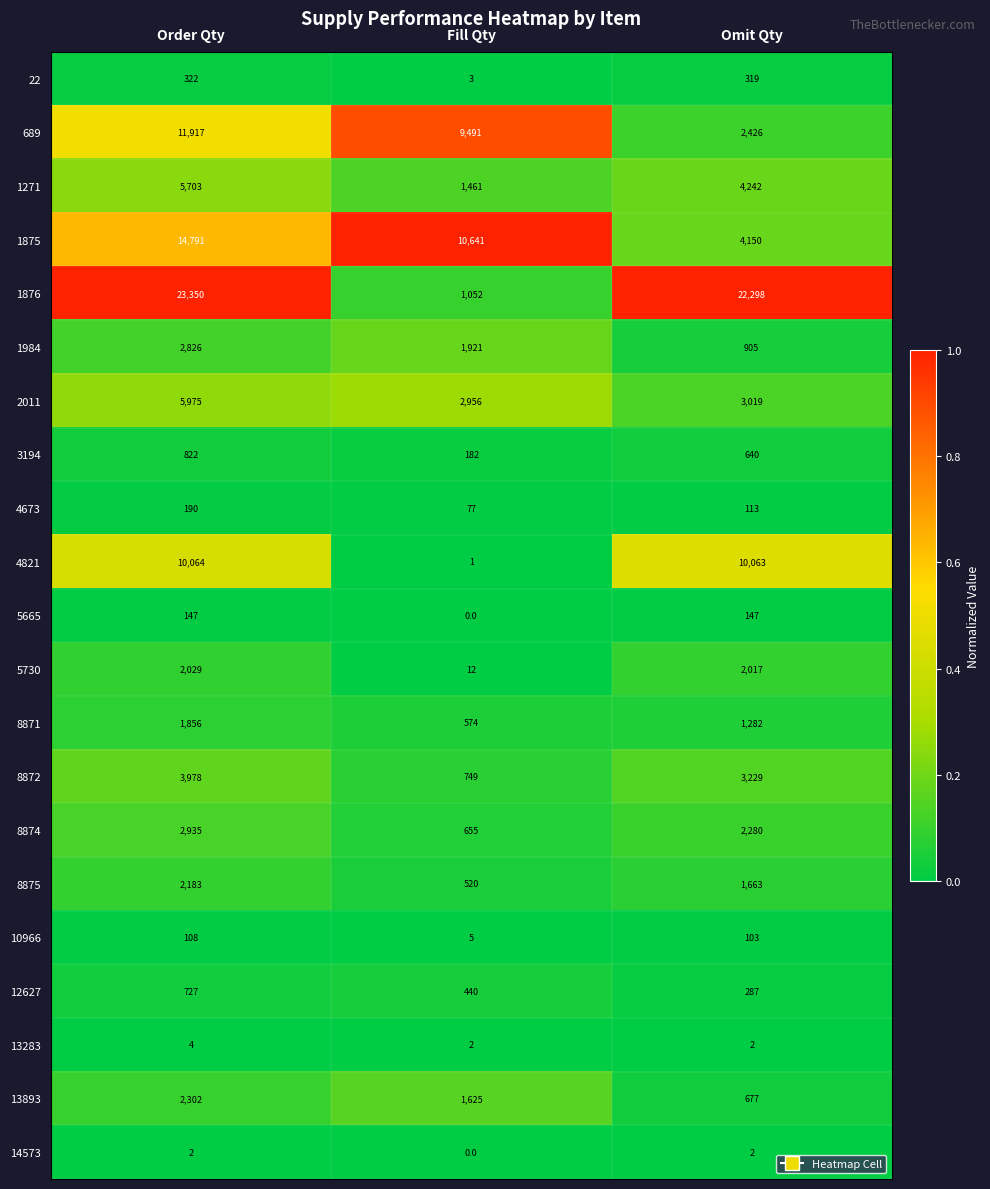

At which category does the chart reach its peak across all series?

Order Qty